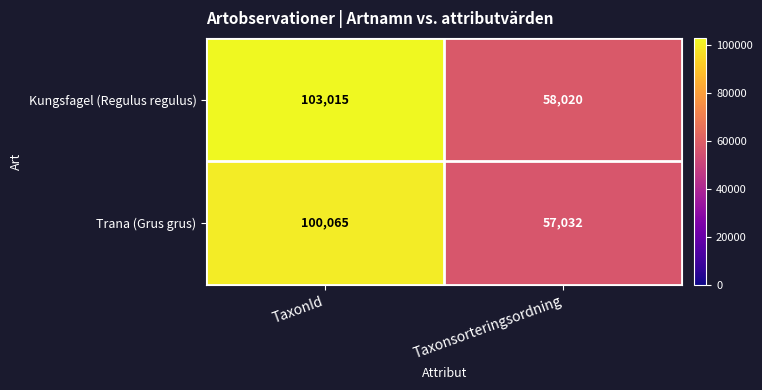

Which series has the largest total across all categories?

Kungsfagel (Regulus regulus)